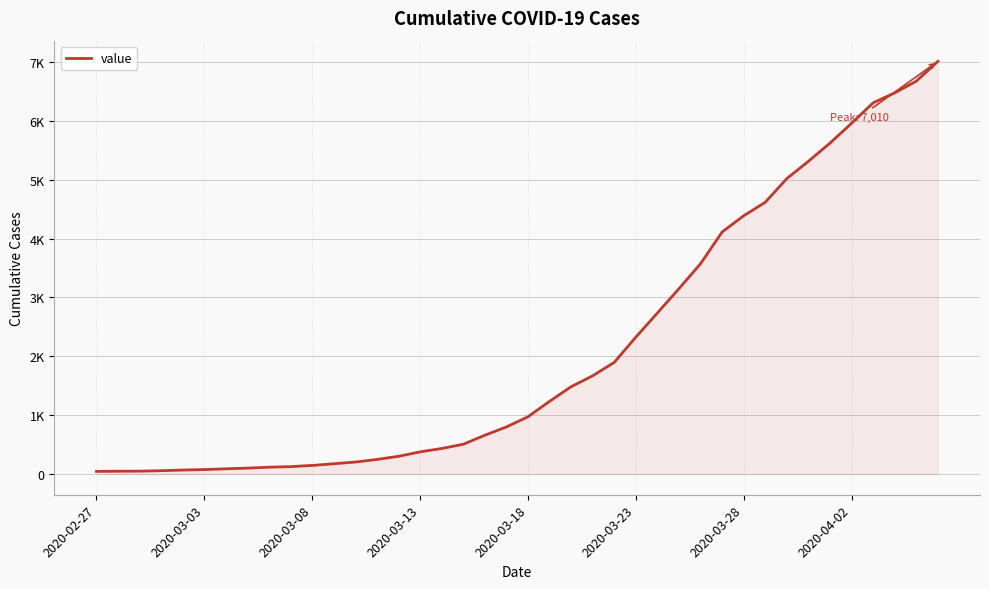

True or false: the data has more than 1 interior local peaks.

False